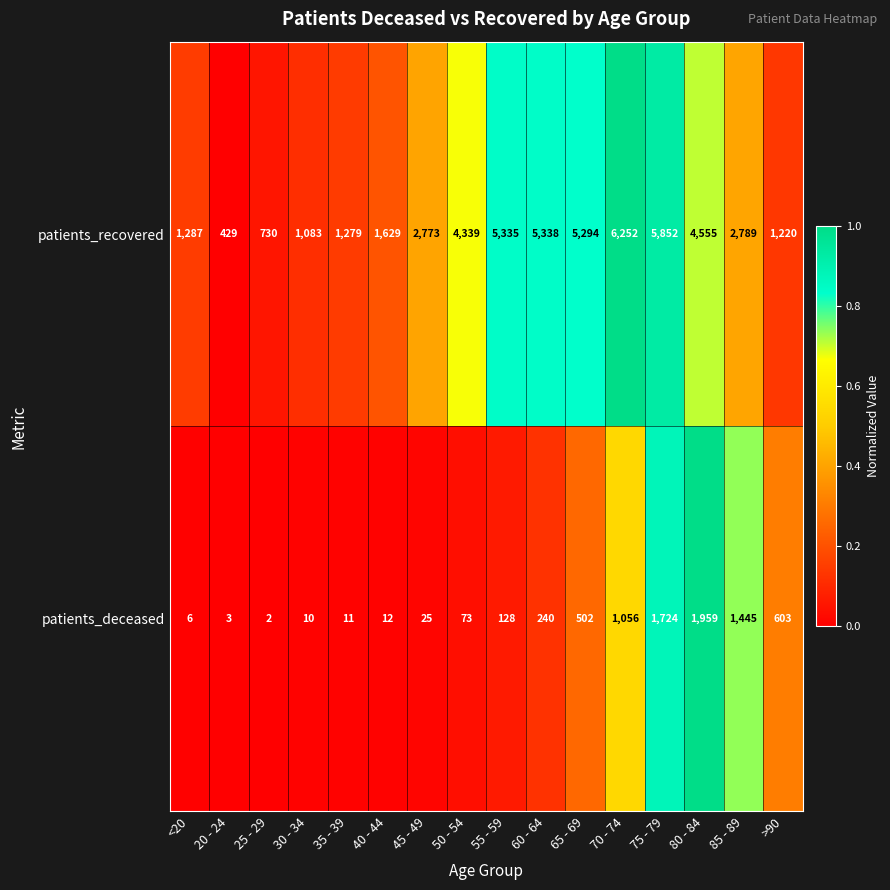

List the series in order of their overall mean, lowest first.

patients_deceased, patients_recovered